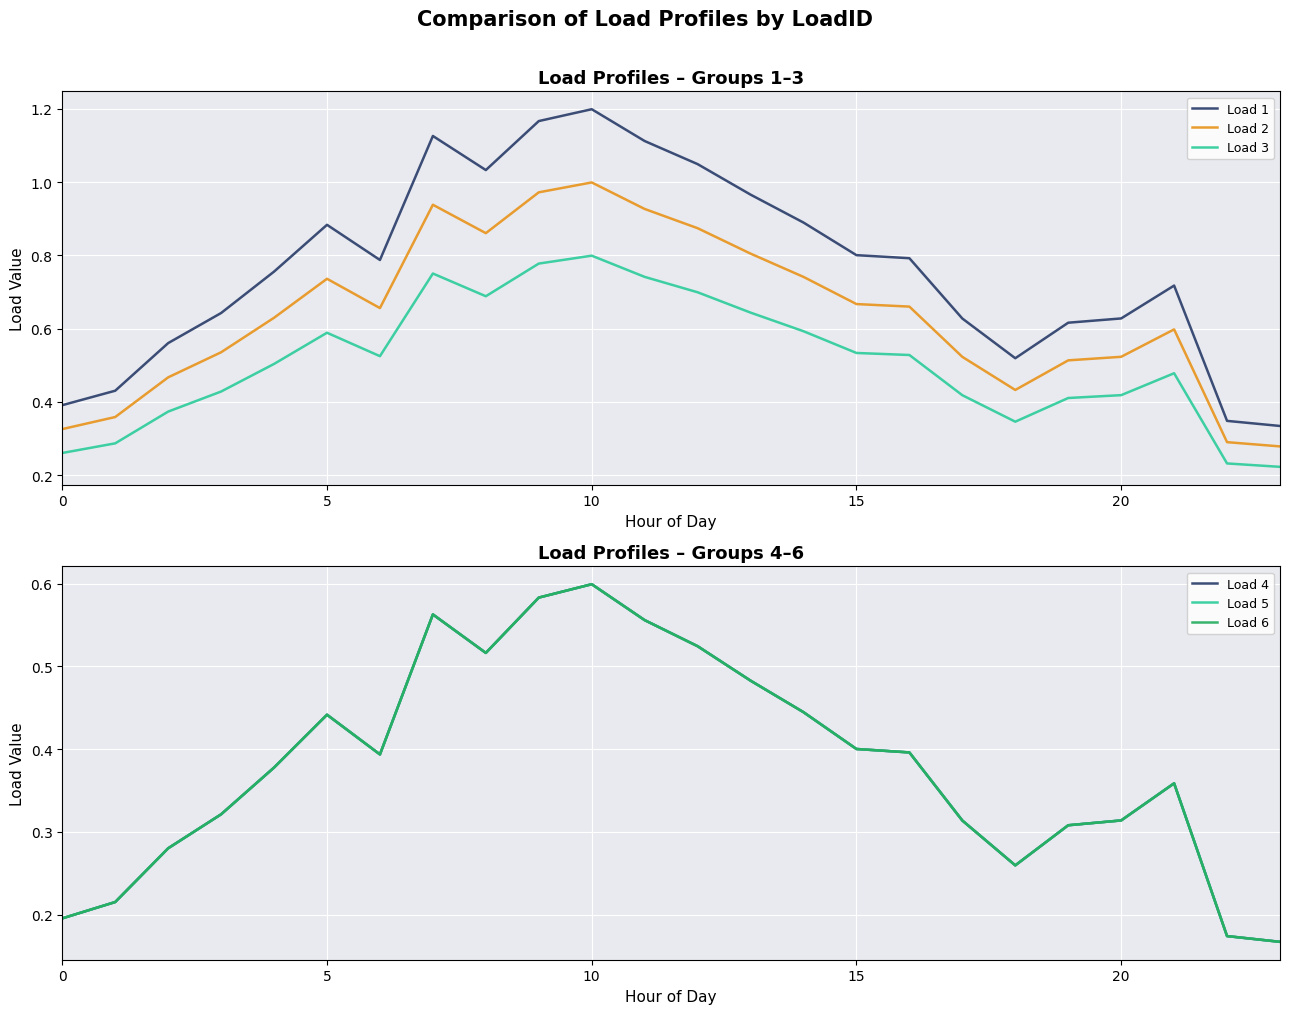

True or false: Load 5 and Load 1 intersect in this chart.

False